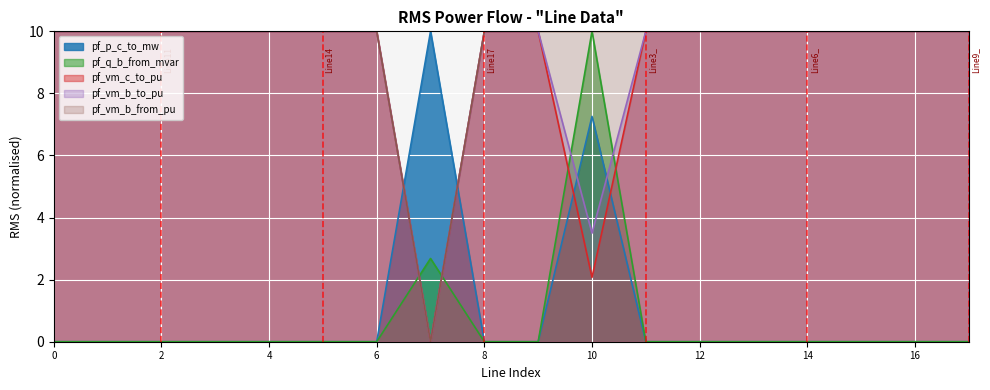

What is the sum of all pf_vm_b_to_pu values?

163.5